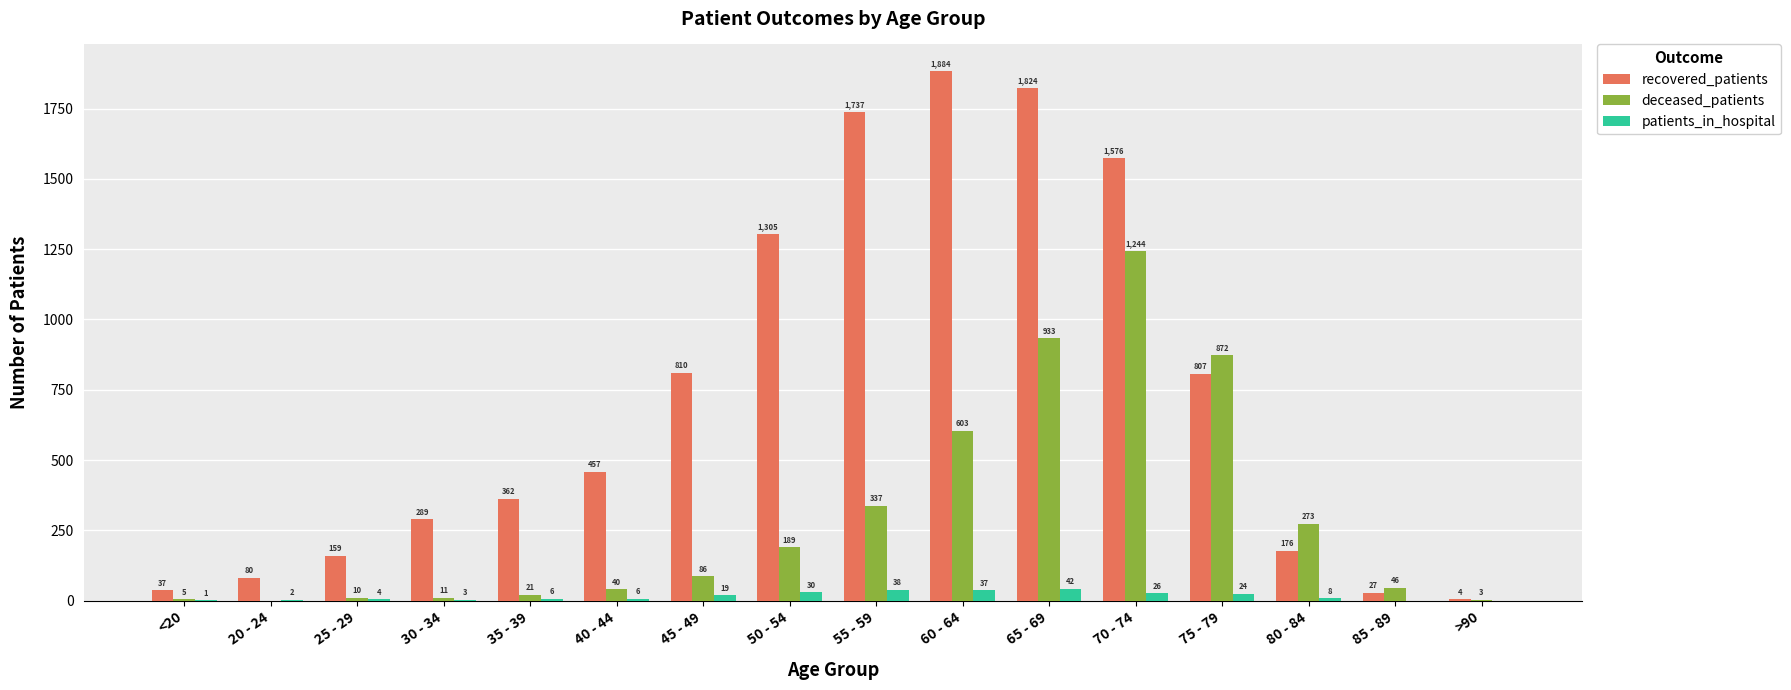

Which series has the largest total across all categories?

recovered_patients